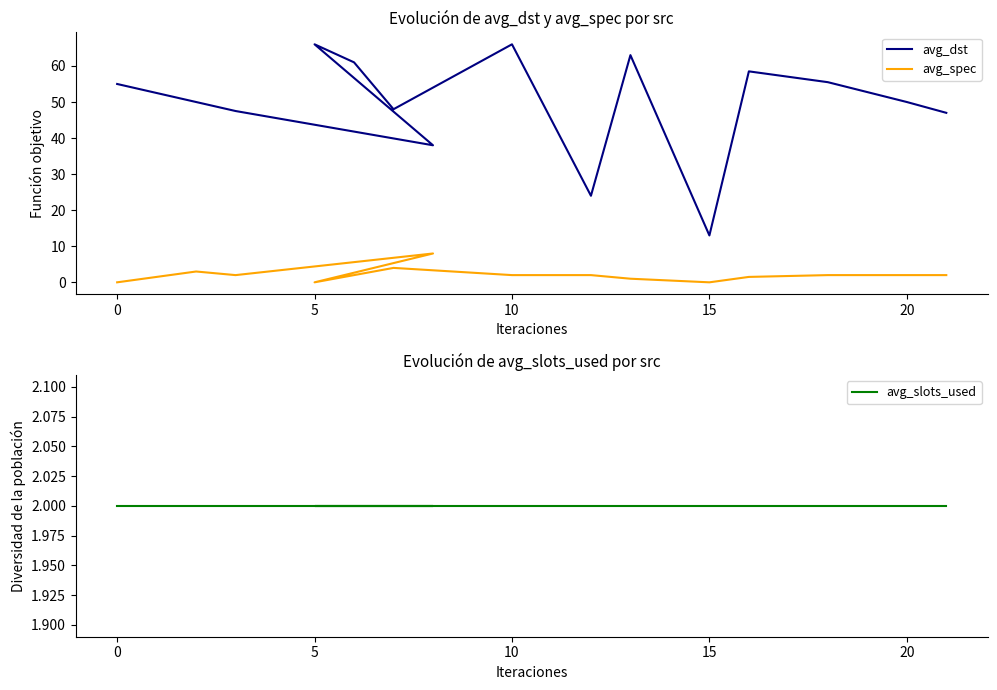

What is the difference between the second highest and second lowest values in the avg_dst series?

42.0